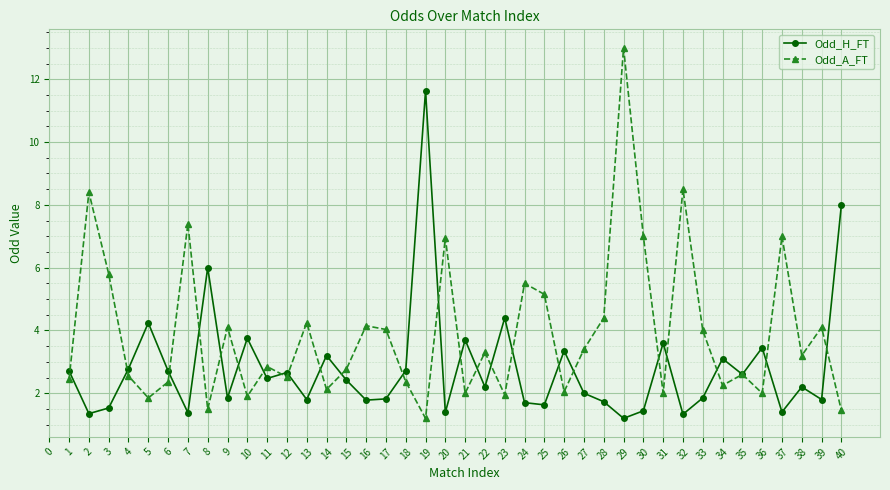

What is the minimum value shown in the chart?

1.2